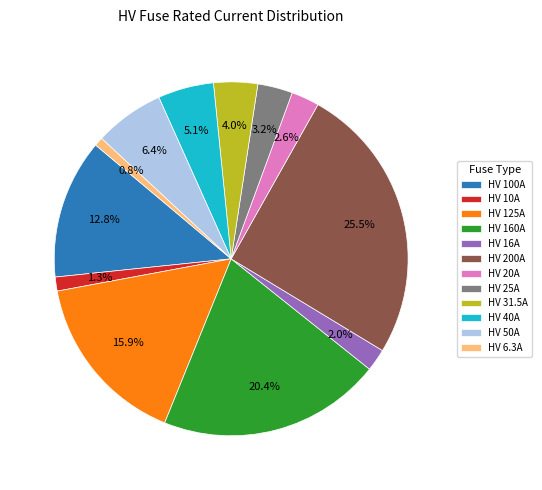

Which category has the biggest portion of the pie?

HV 200A